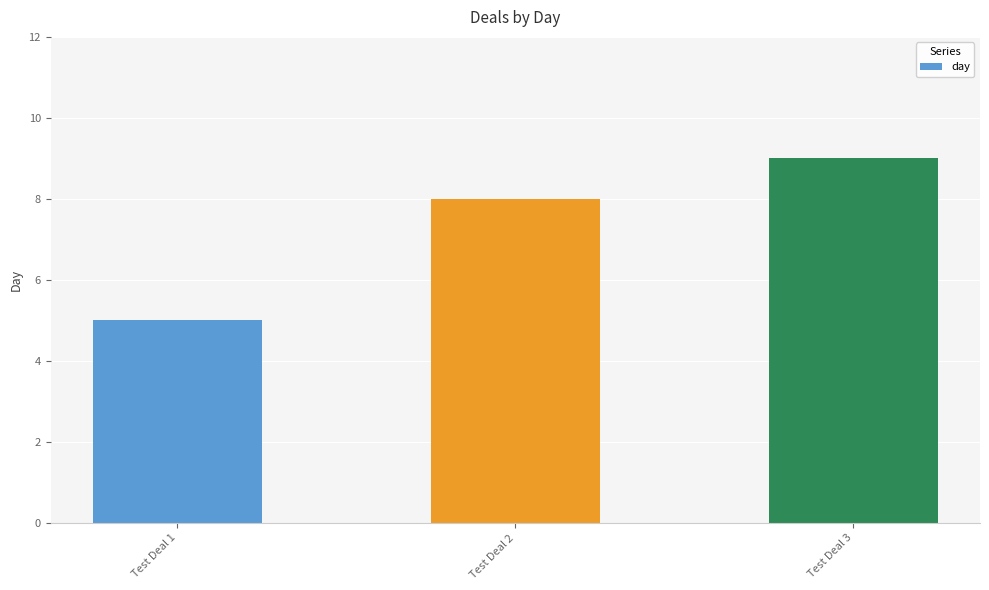

What is the change in value from Test Deal 2 to Test Deal 3?

+1